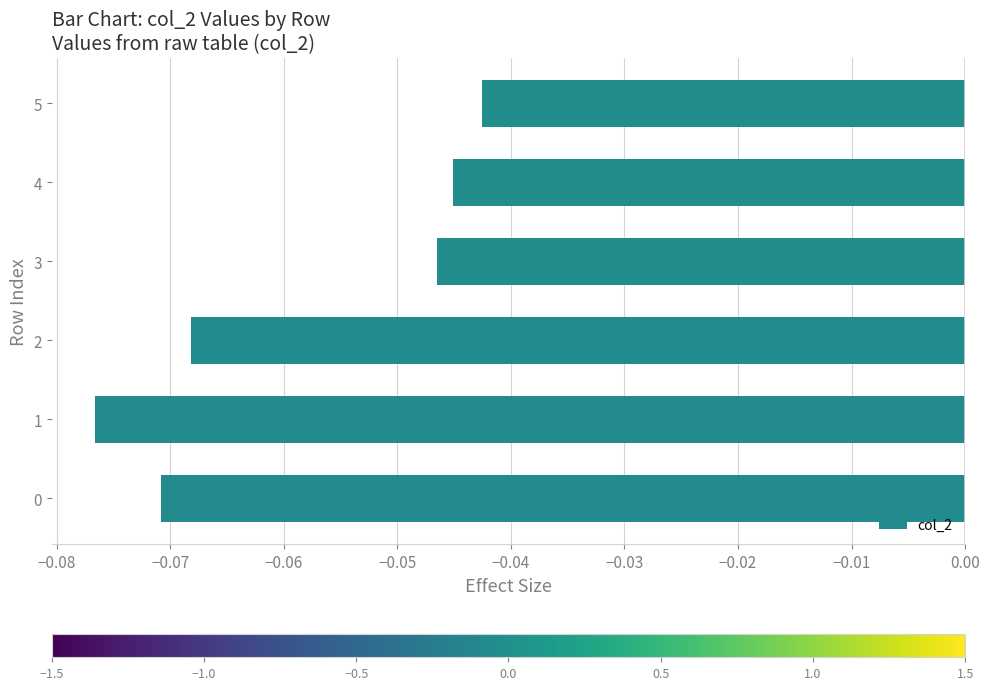

The value at 2 is -0.0. True or false?

False